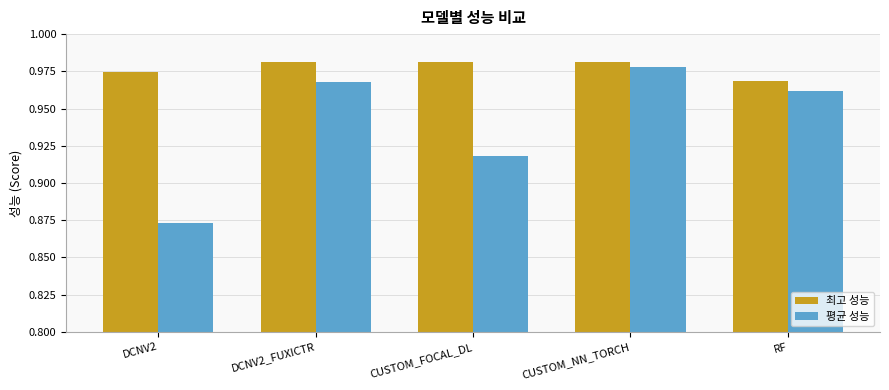

What is the sum of the 최고 성능 values at DCNV2 and RF?

1.9